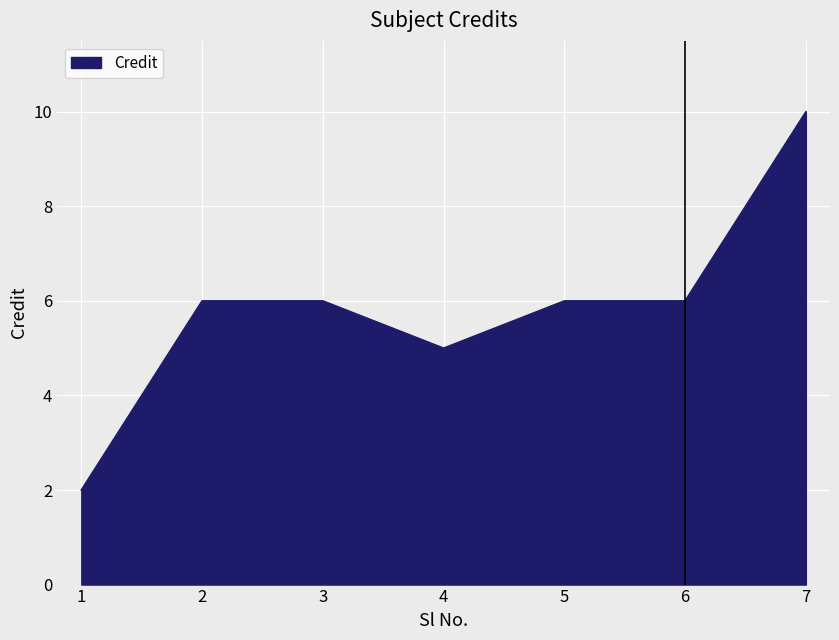

What is the difference between the values at 4 and 1?

3